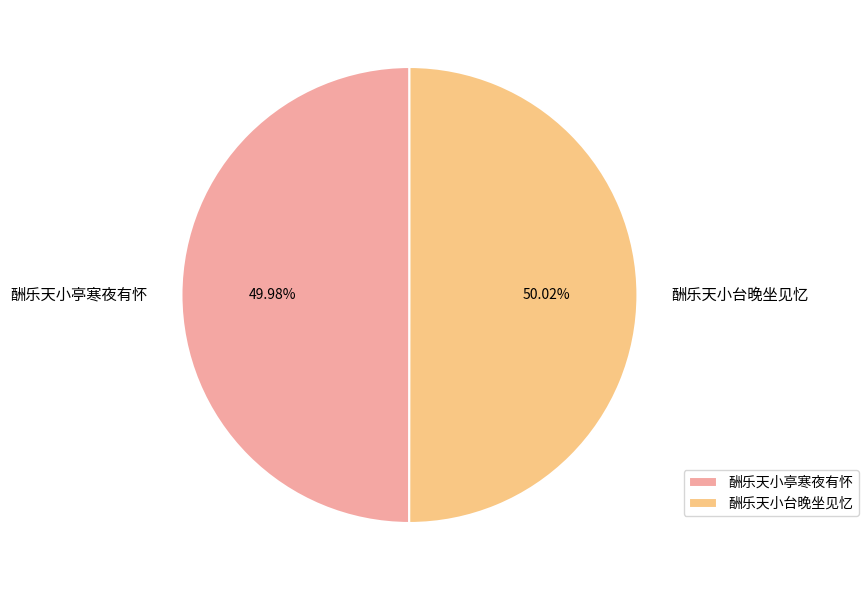

What percentage is the 酬乐天小台晚坐见忆 slice, to the nearest percent?

50%